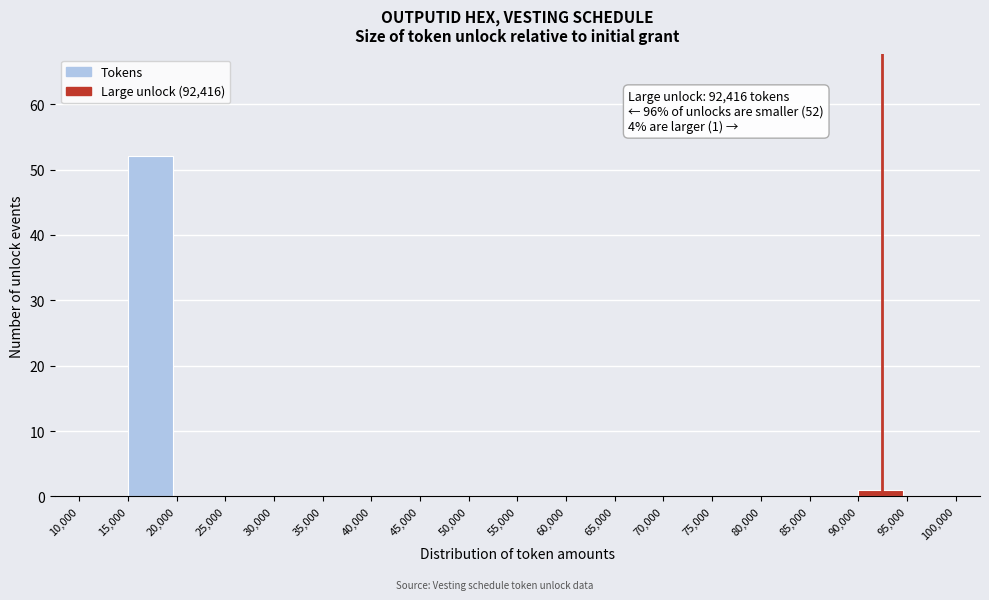

Over which range of the x-axis is the bar tallest?

15,000 to 20,000